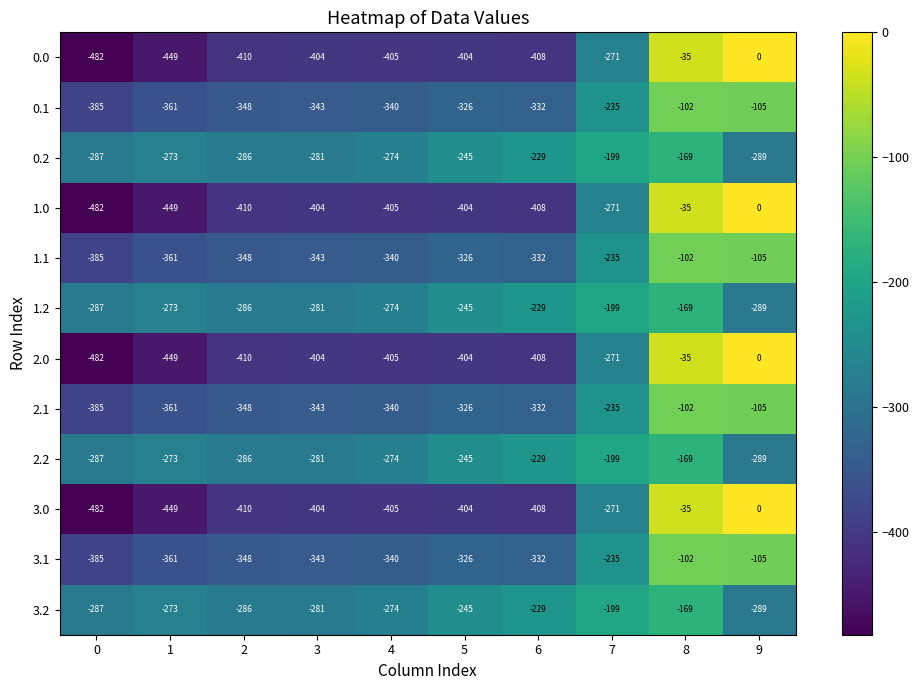

What is the difference between the highest and lowest values at 1?

176